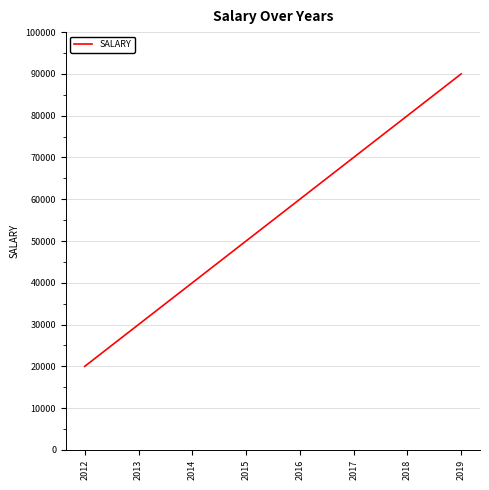

What is the average value?

55000